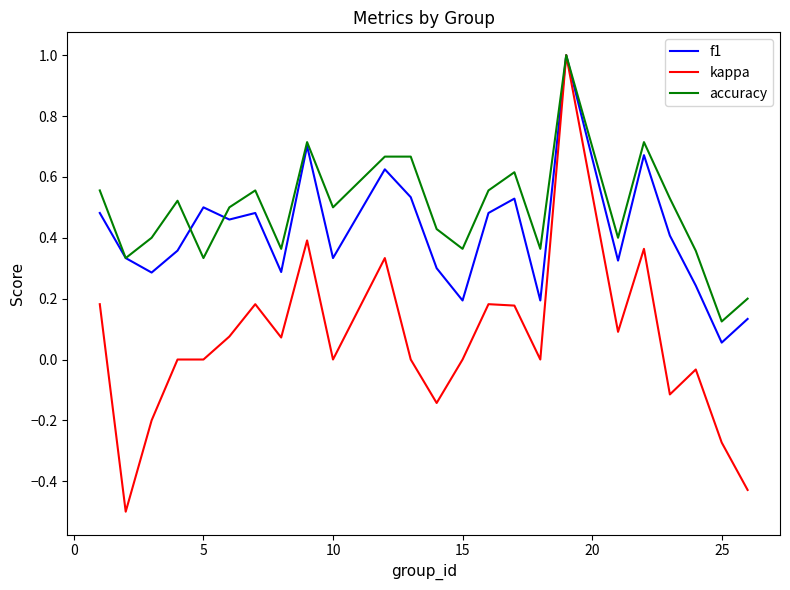

What is the maximum value for accuracy?

1.0